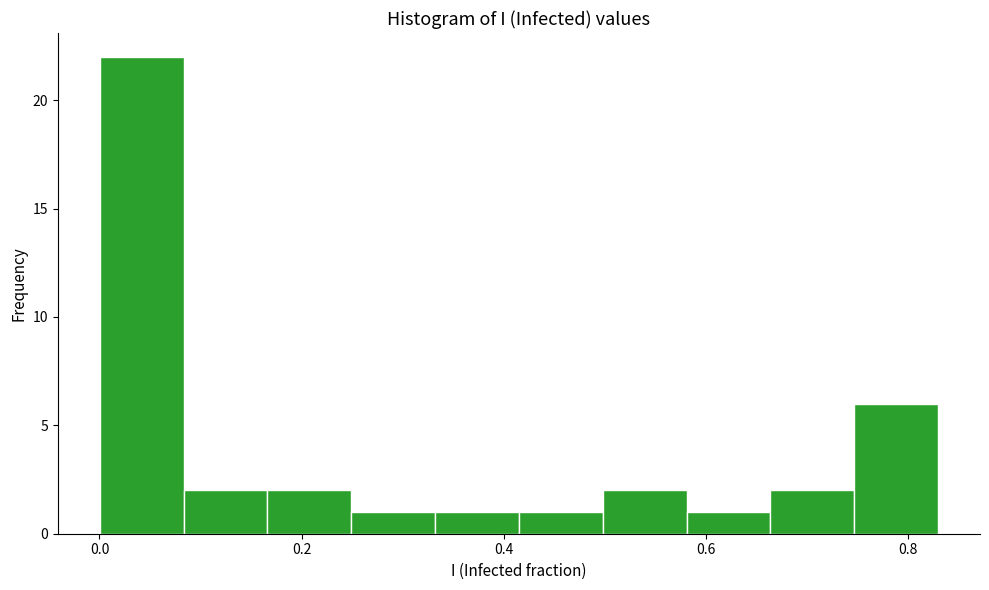

Reading left to right, transcribe this chart: for each bar, give the range it covers on the x-axis and its height. Neither the bar edges nor the heights are printed on the chart, so give them approximately, as read against the axes.

0.00 to 0.08: 22
0.08 to 0.16: 2
0.16 to 0.24: 2
0.24 to 0.34: 1
0.34 to 0.42: 1
0.42 to 0.50: 1
0.50 to 0.58: 2
0.58 to 0.66: 1
0.66 to 0.74: 2
0.74 to 0.82: 6